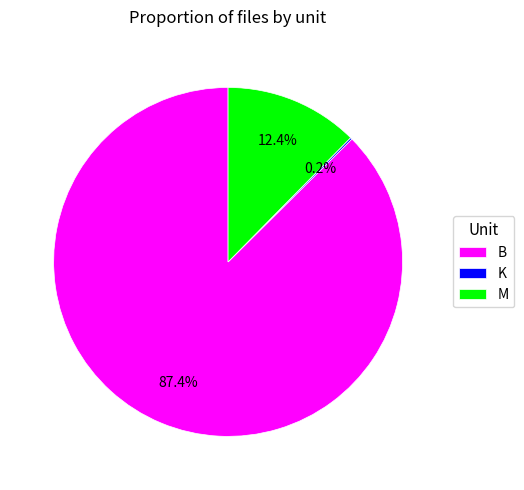

Which category accounts for the majority?

B